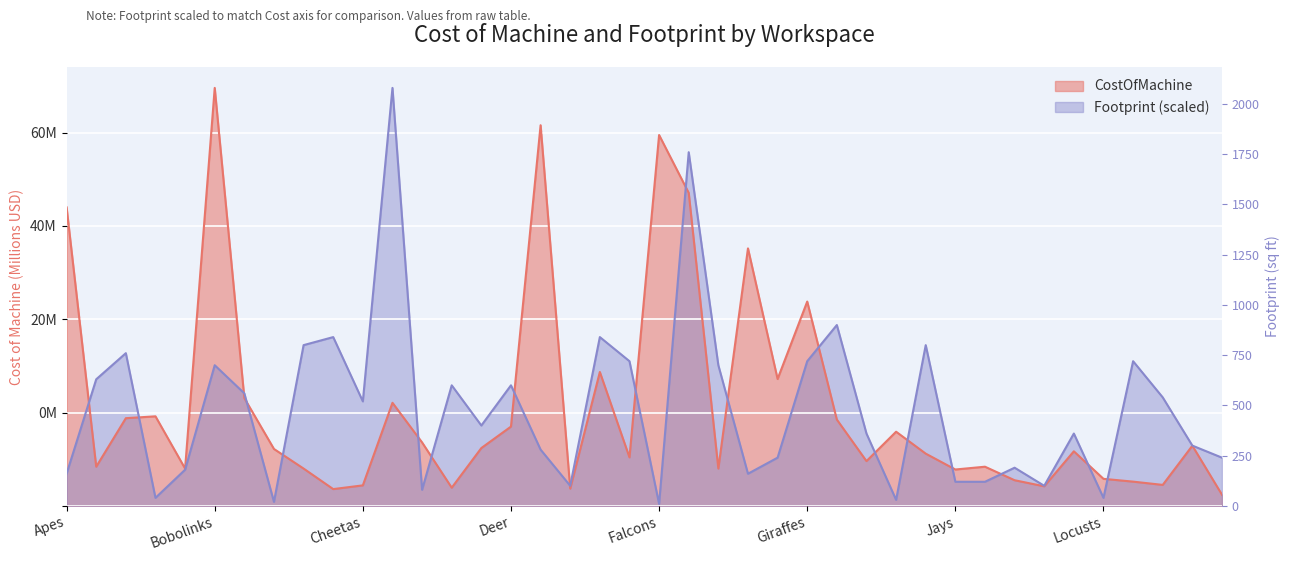

In Footprint, how many points are lower than both neighbors (excluding endpoints)?

11